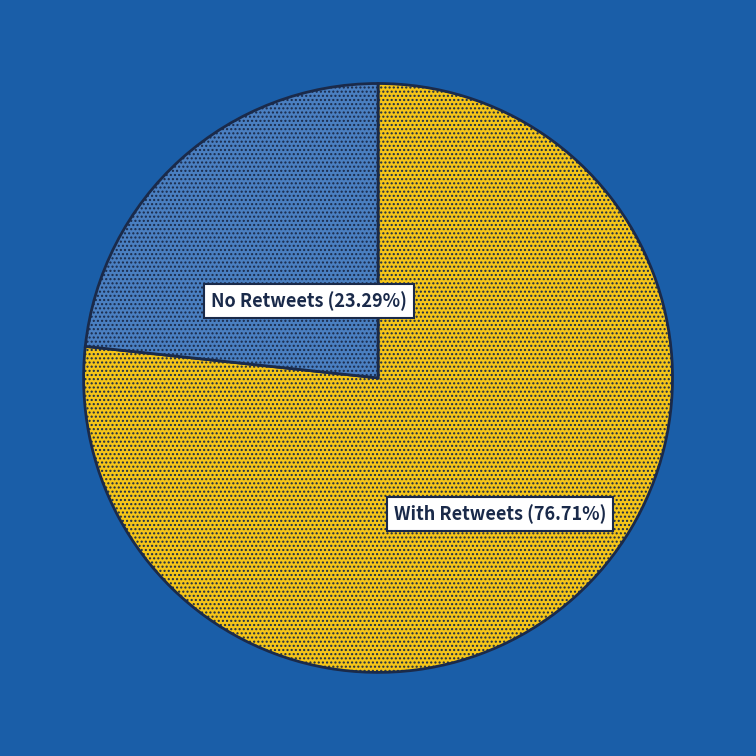

Is there a majority slice in this chart?

Yes